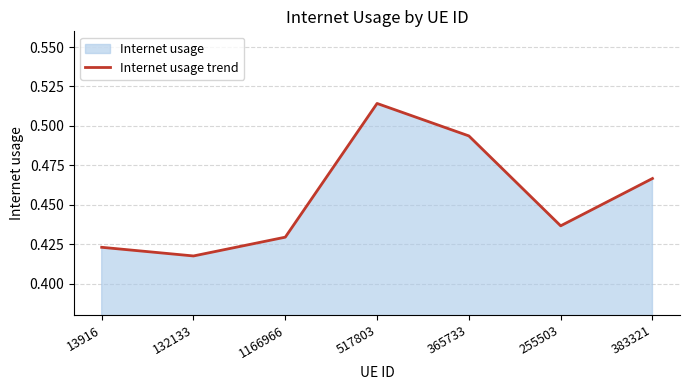

What position from the right is 383321?

1